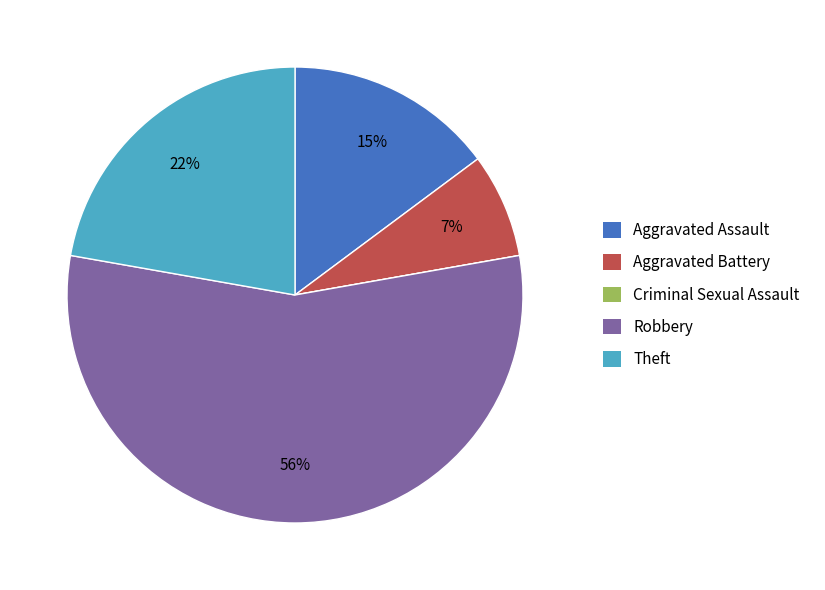

What is the largest slice in the pie chart?

Robbery